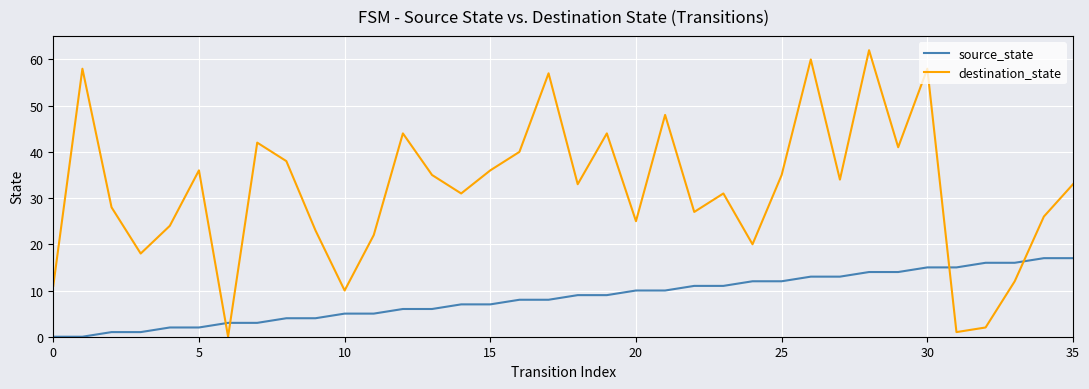

What is the maximum value for destination_state?

62